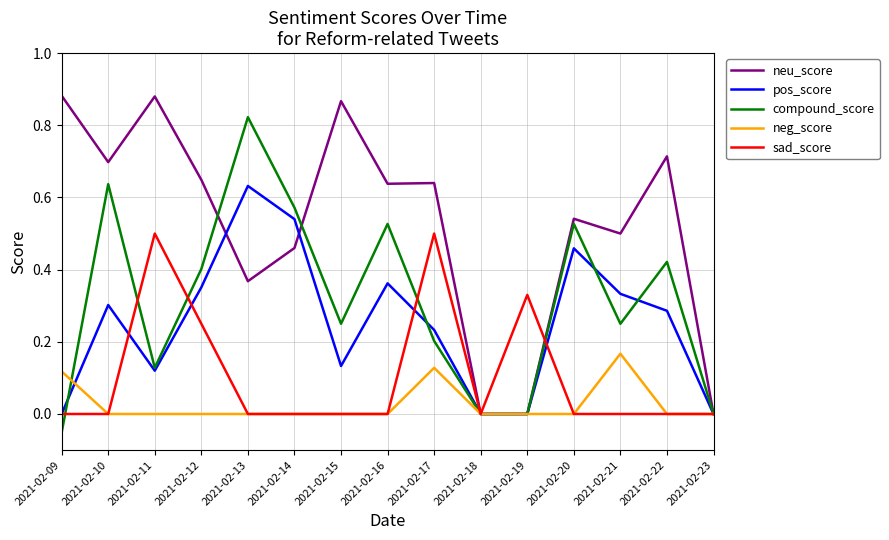

What are all the series names shown in the legend?

neu_score, pos_score, compound_score, neg_score, sad_score